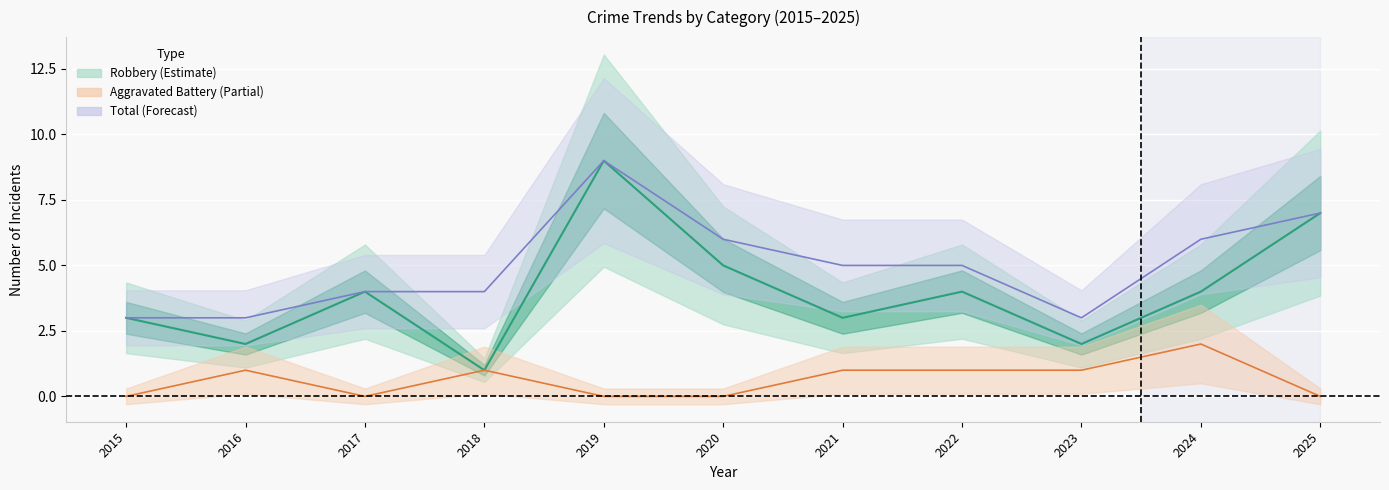

Reading left to right, what are all the values shown in this chart?

Aggravated Battery: 0	1	0	1	0	0	1	1	1	2	0
Robbery: 3	2	4	1	9	5	3	4	2	4	7
Total: 3	3	4	4	9	6	5	5	3	6	7